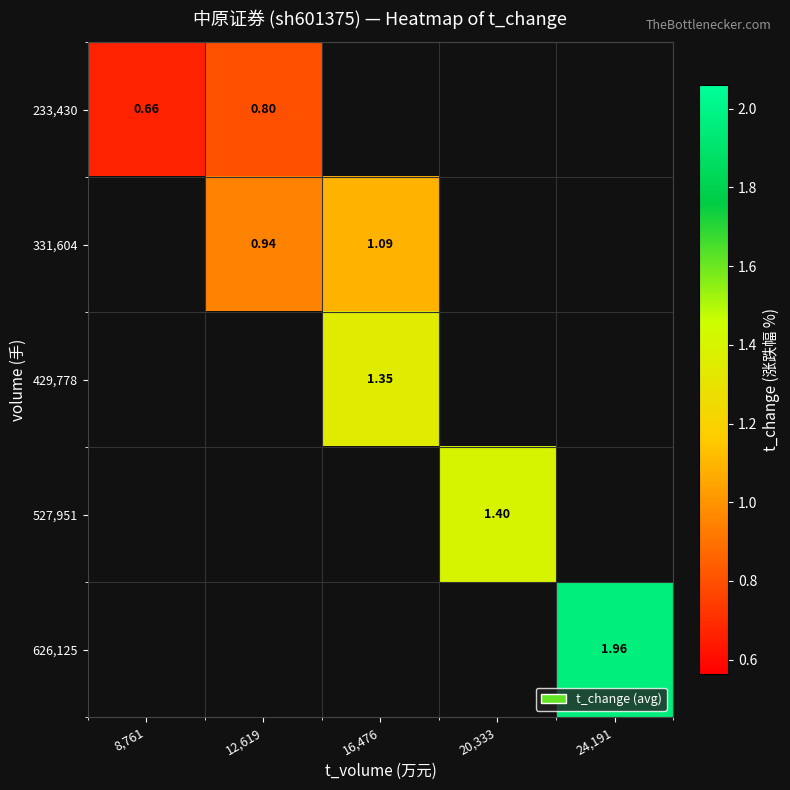

Is the value of 527,951 at 20,333 greater than the value of 233,430 at 8,761?

Yes